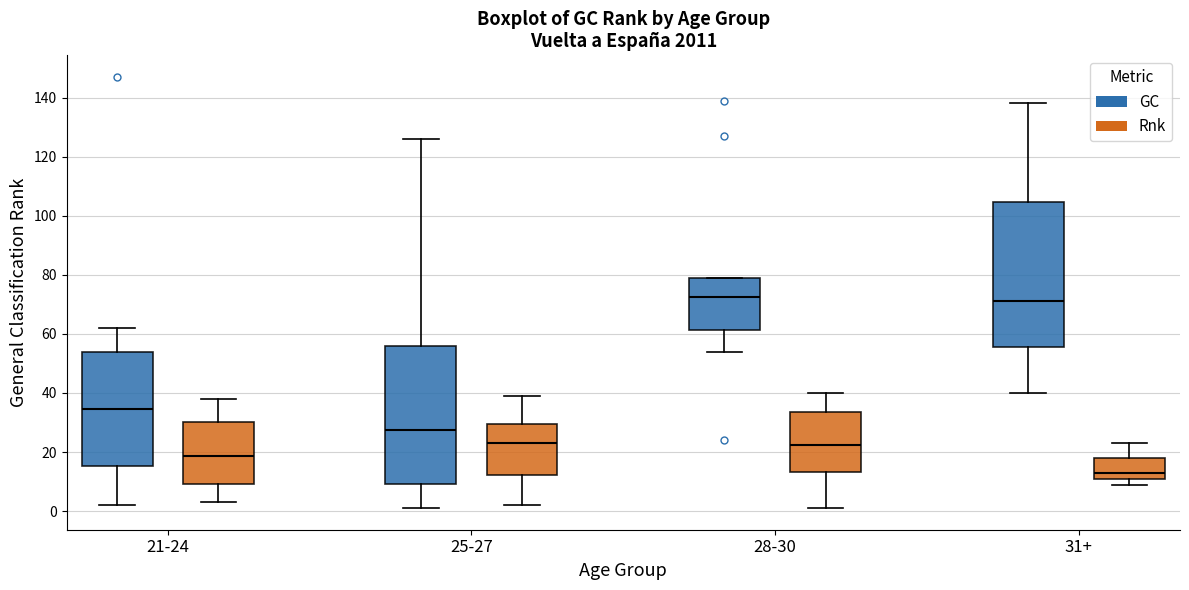

Comparing the boxes themselves (not the whiskers), which one is the tallest?

31+ (GC)